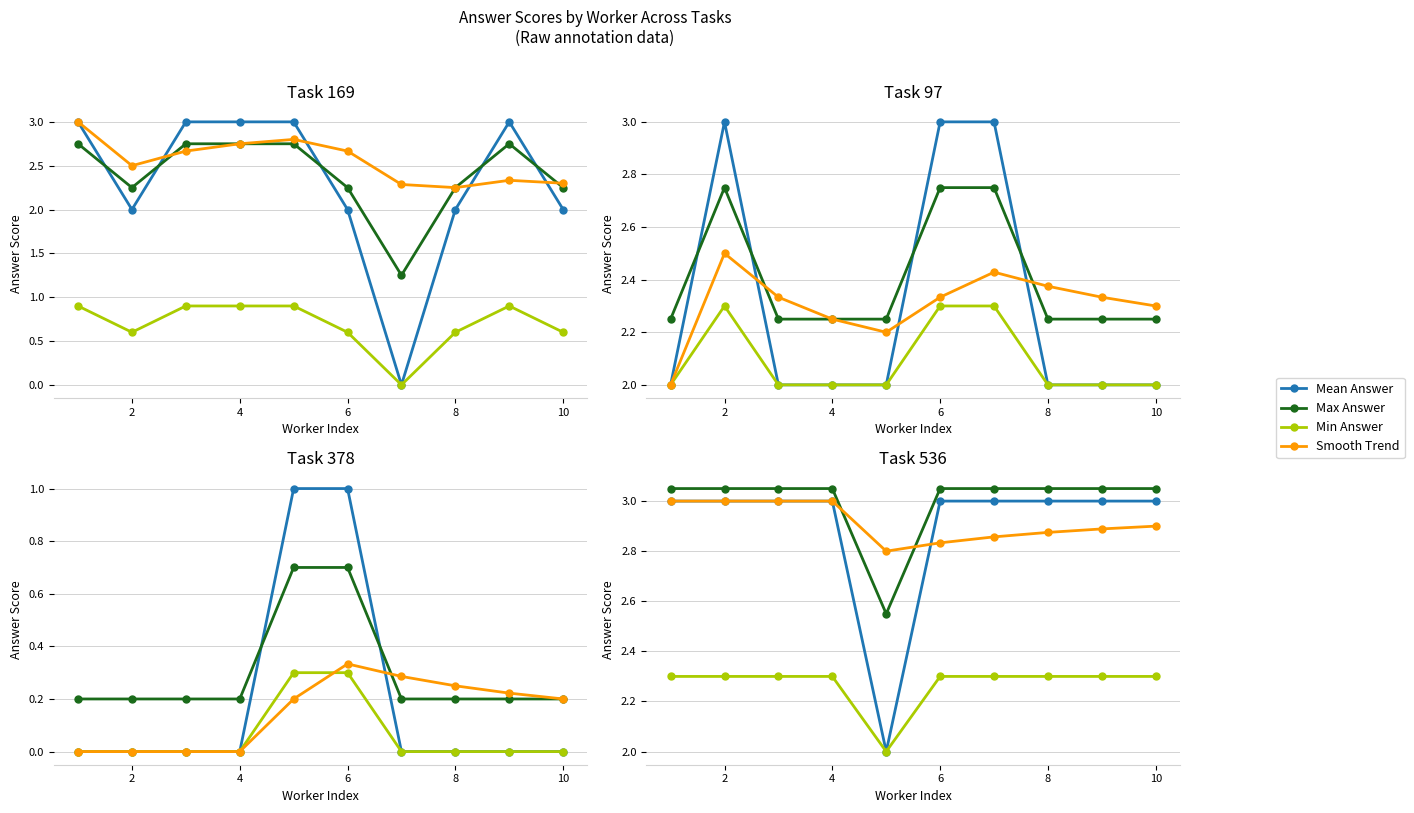

How many lines are shown in the chart?

4